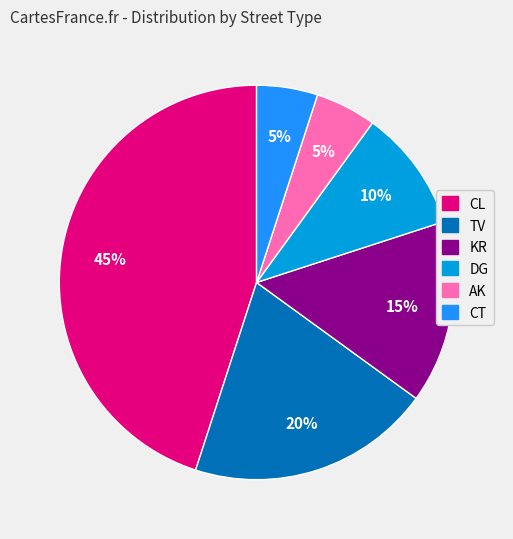

Which slice is the largest?

CL